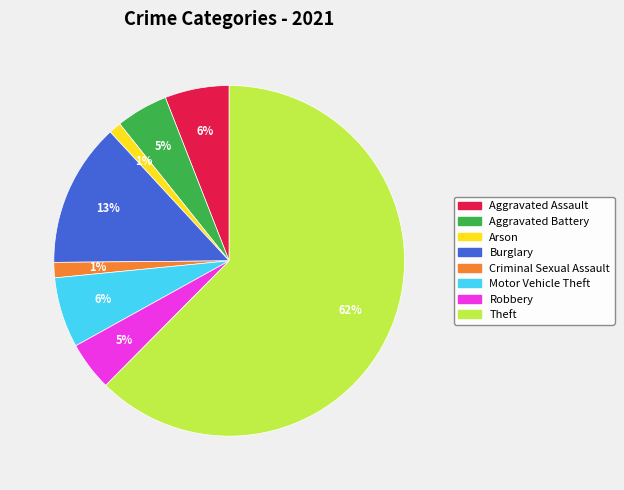

True or false: Theft accounts for 69% of the total.

False